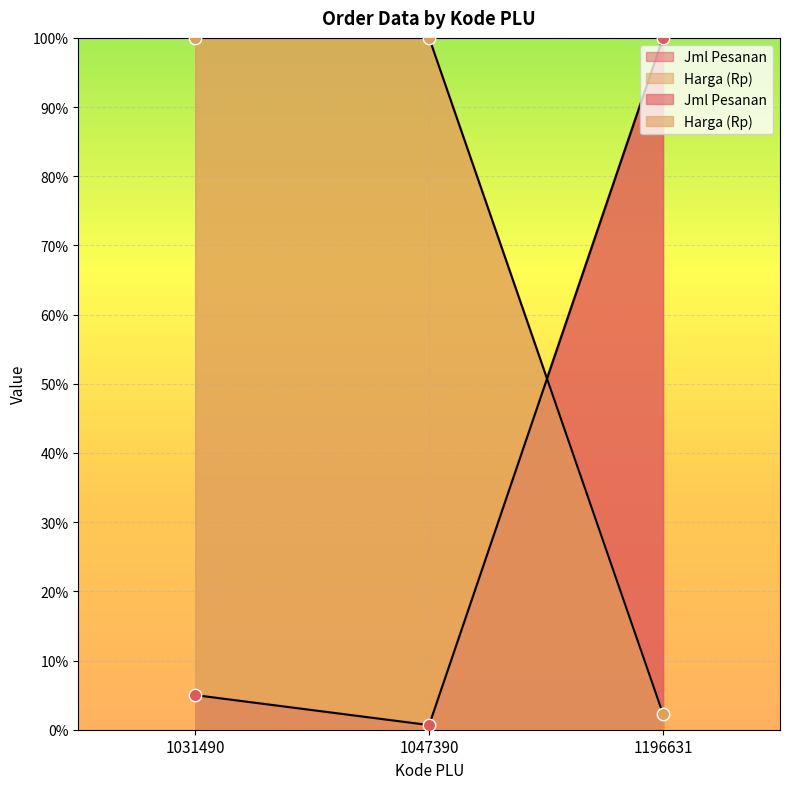

At which category is the sum across all series the highest?

1031490